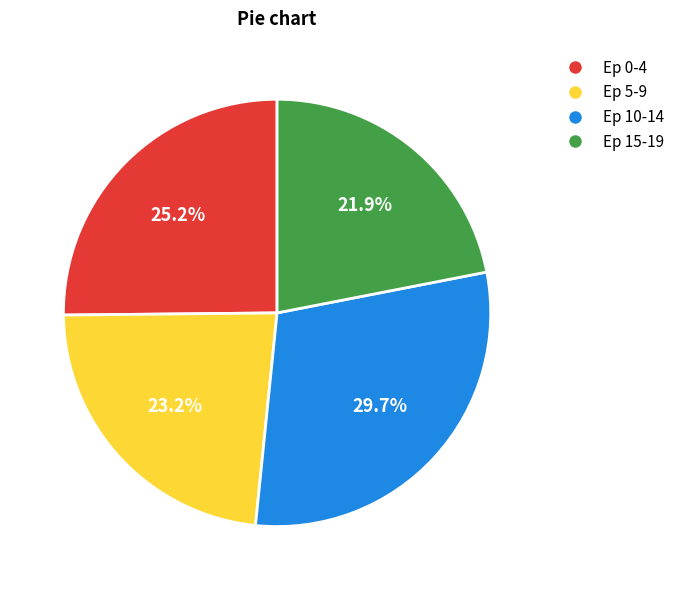

Is there a majority slice in this chart?

No